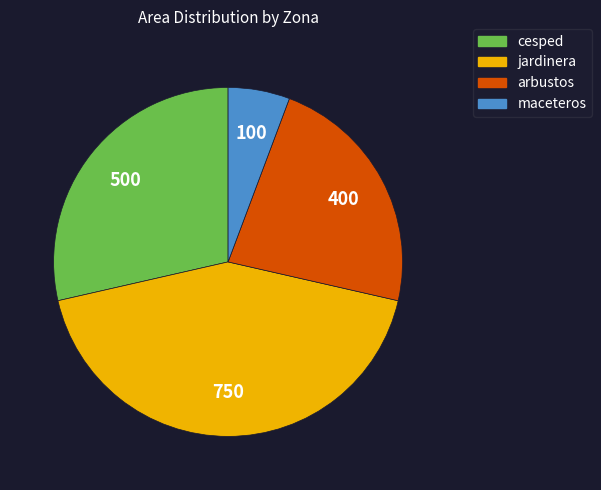

Between arbustos and cesped, which is larger?

cesped